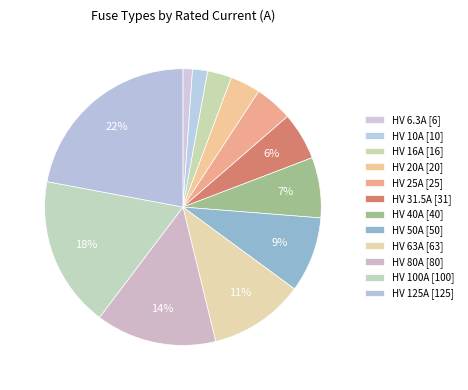

To the nearest percent, what portion does HV 31.5A represent?

6%